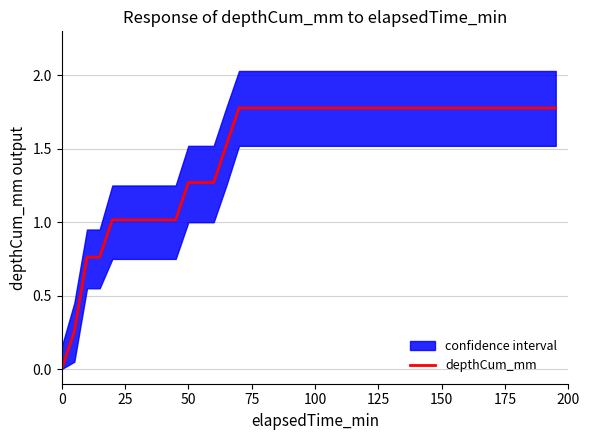

The depthCum_mm series shows 1.1 at 175. True or false?

False